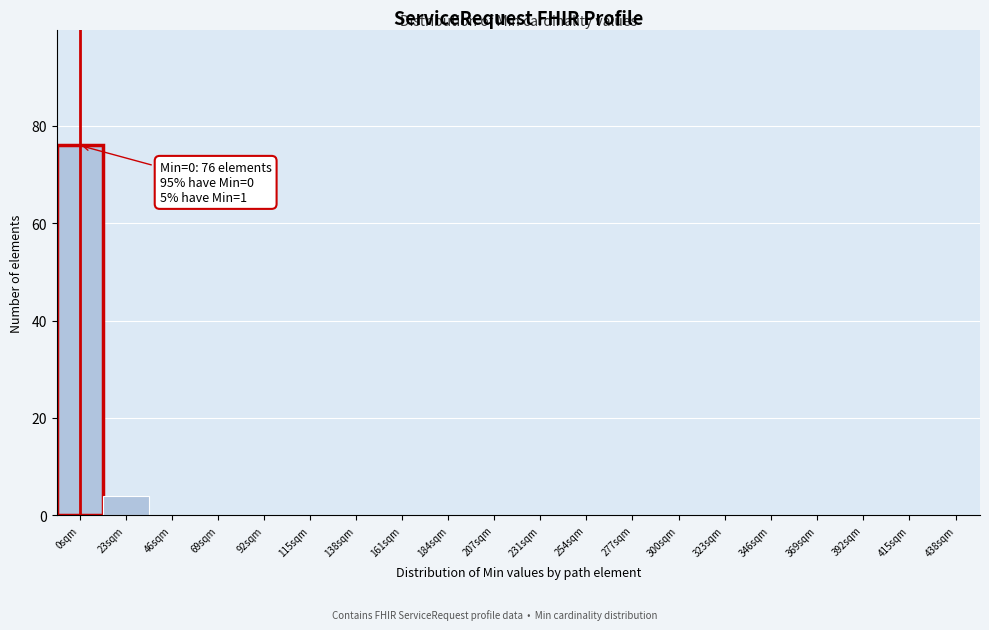

Reading right to left, extract all data points from this chart.

438sqm=0	415sqm=0	392sqm=0	369sqm=0	346sqm=0	323sqm=0	300sqm=0	277sqm=0	254sqm=0	231sqm=0	207sqm=0	184sqm=0	161sqm=0	138sqm=0	115sqm=0	92sqm=0	69sqm=0	46sqm=0	23sqm=4	0sqm=76